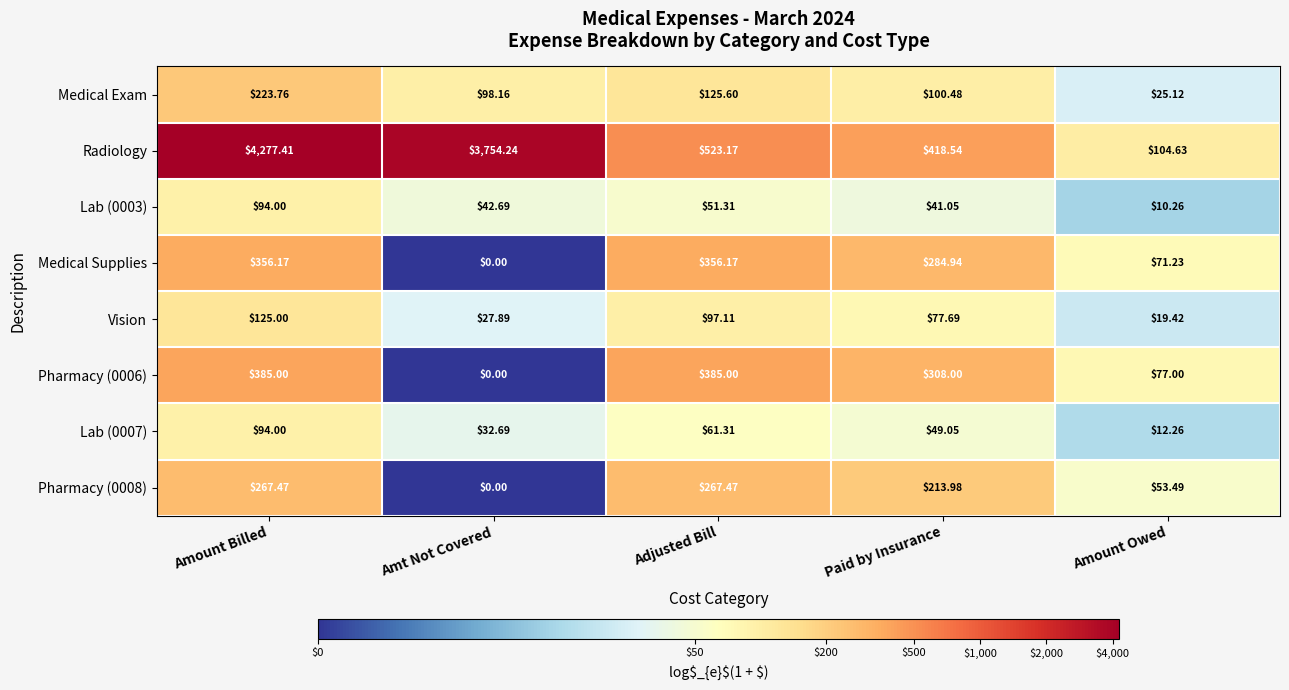

Which label corresponds to the largest value in the chart?

Amount Billed